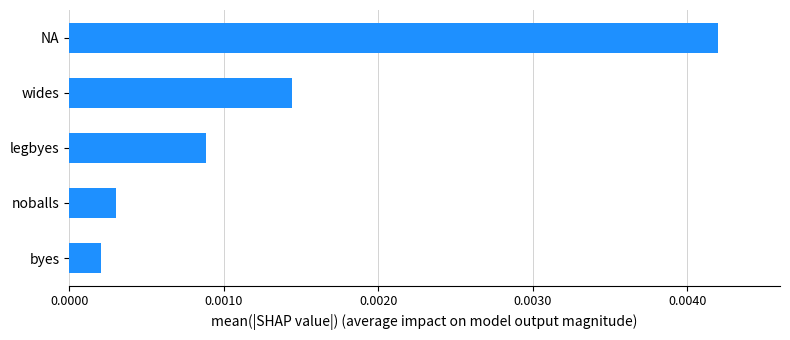

Rank the categories by value from lowest to highest.

byes, noballs, legbyes, wides, NA